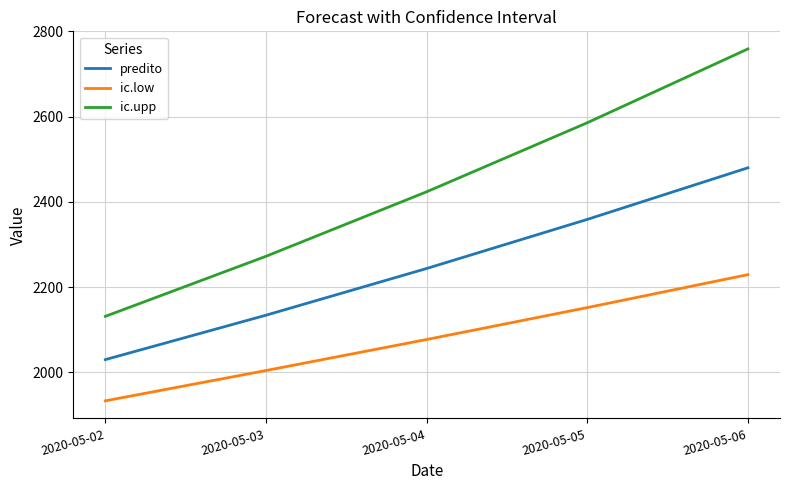

The ic.low series shows 2076.9 at 2020-05-04. True or false?

True